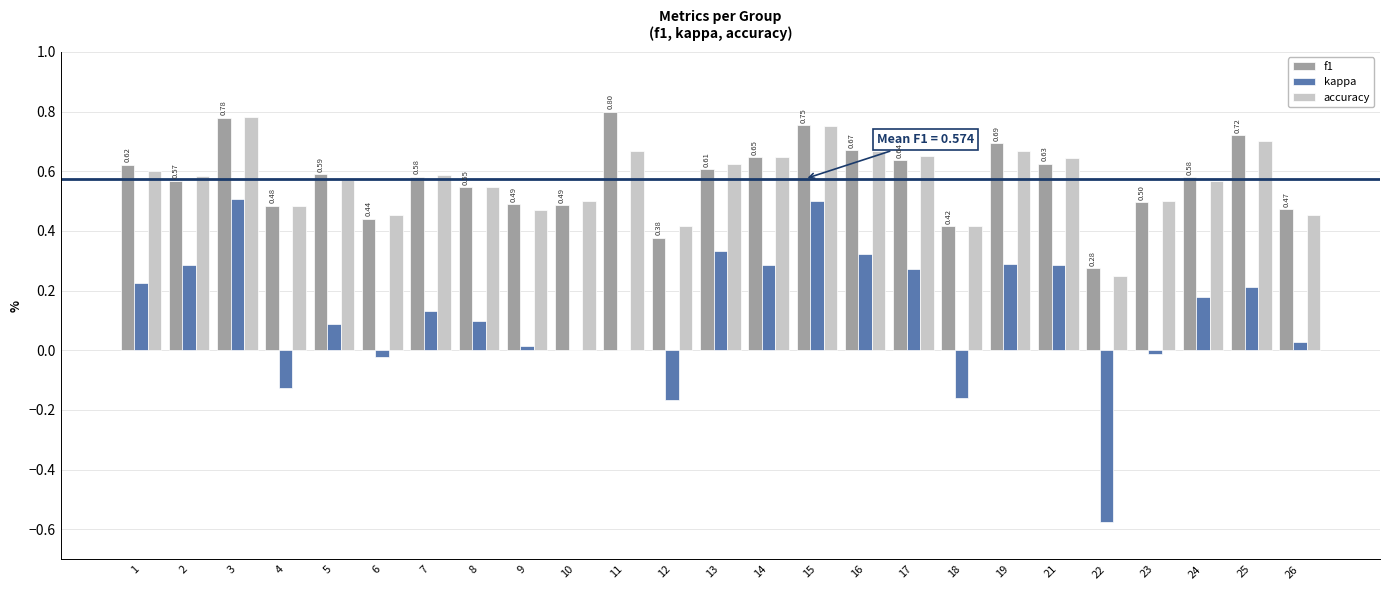

What are all the series names shown in the legend?

f1, kappa, accuracy